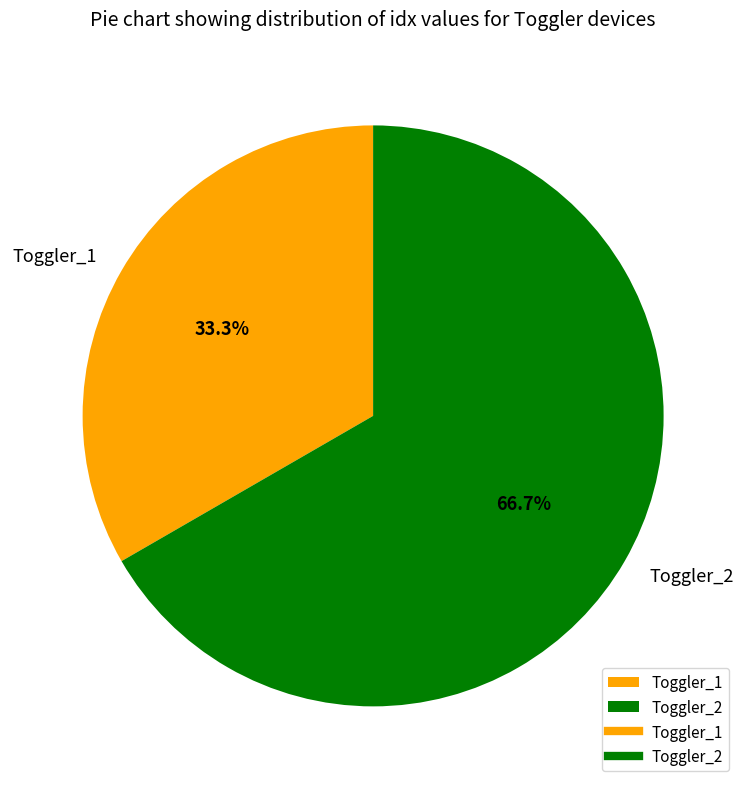

The Toggler_2 slice represents 61% of the pie. True or false?

False